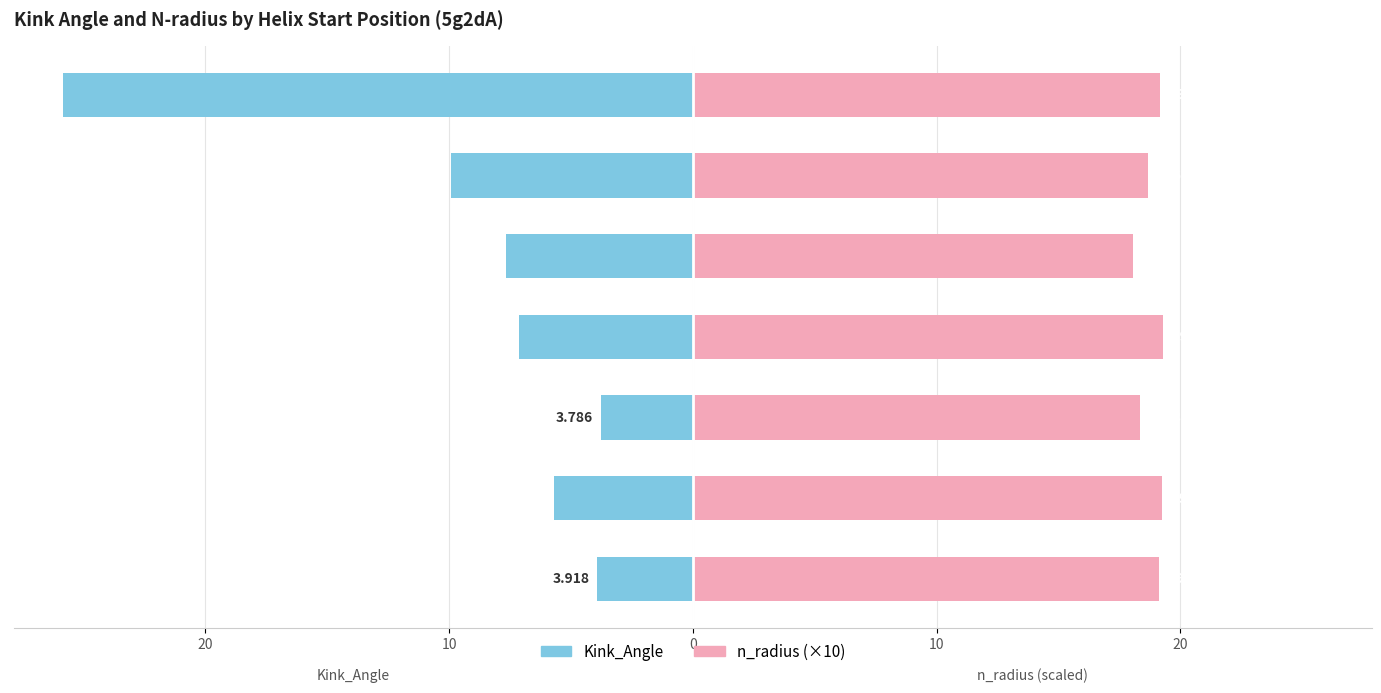

Count the number of categories in the chart.

7